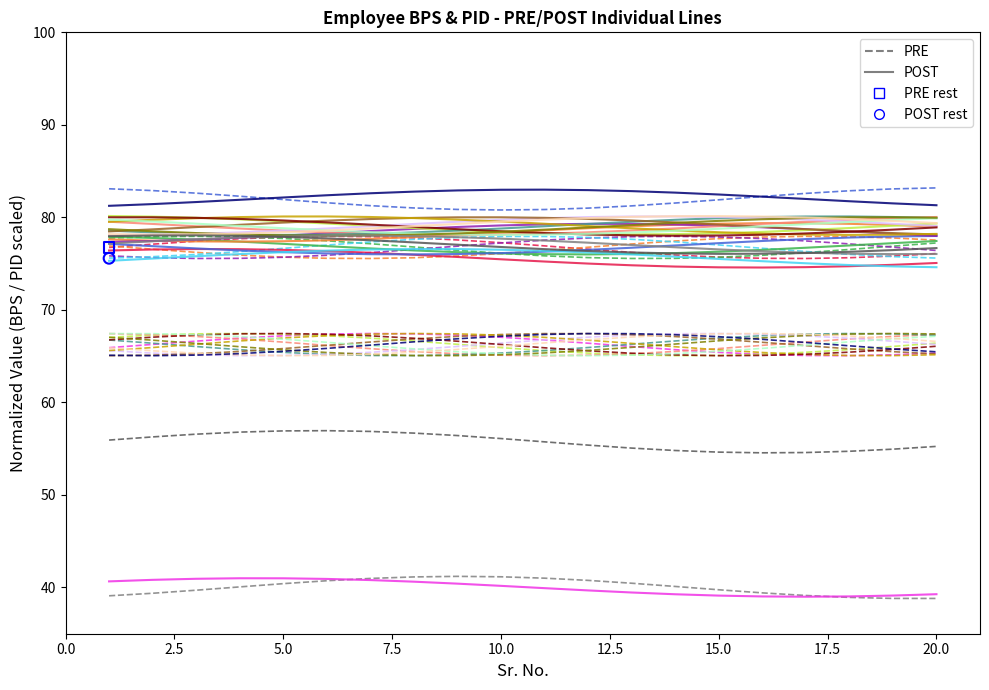

Is the value of PRE at 10.0 greater than the value of POST at 13?

Yes